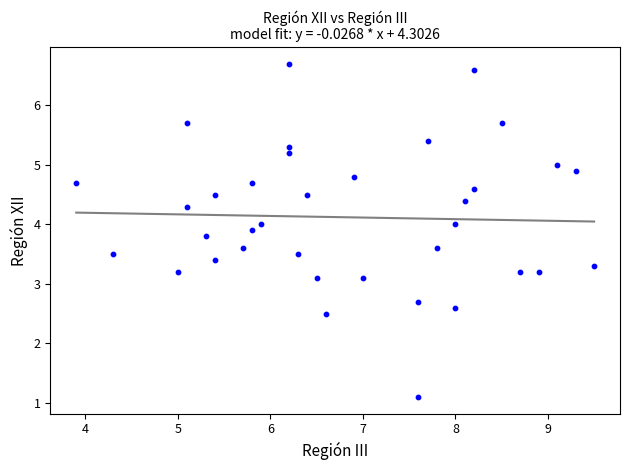

What is the range of X values (max minus min)?

5.6